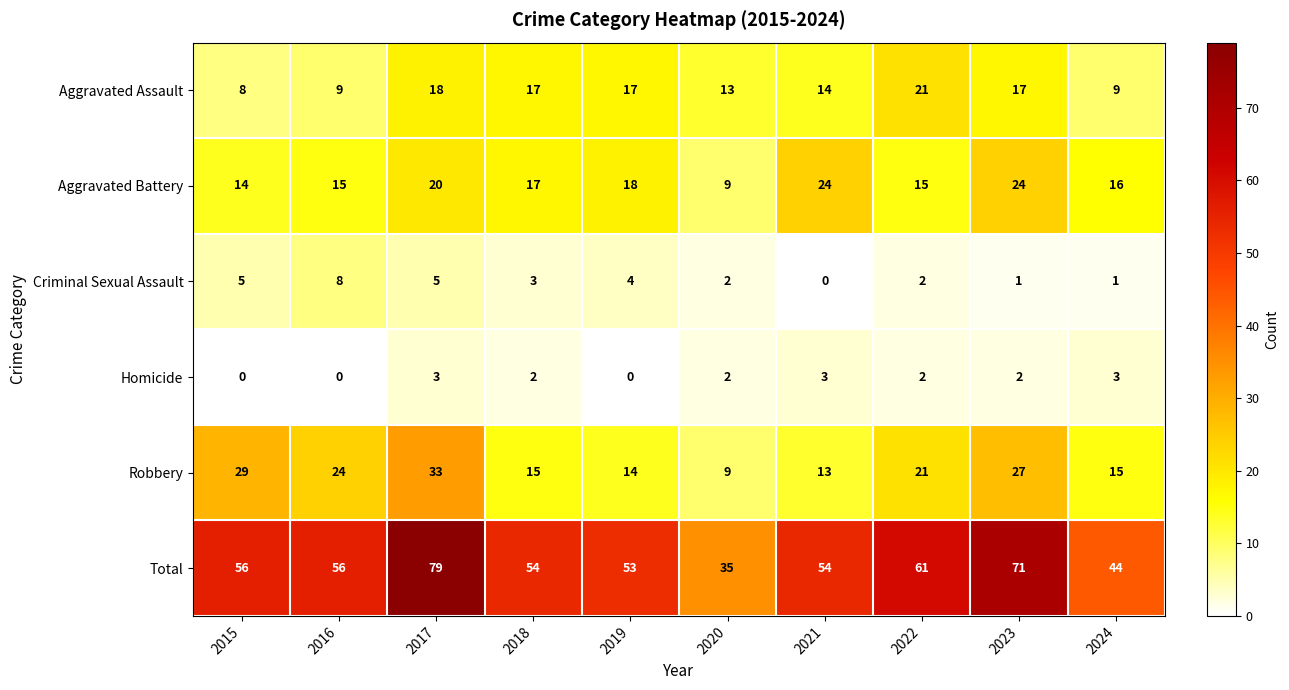

What is the total value across all series at 2016?

112